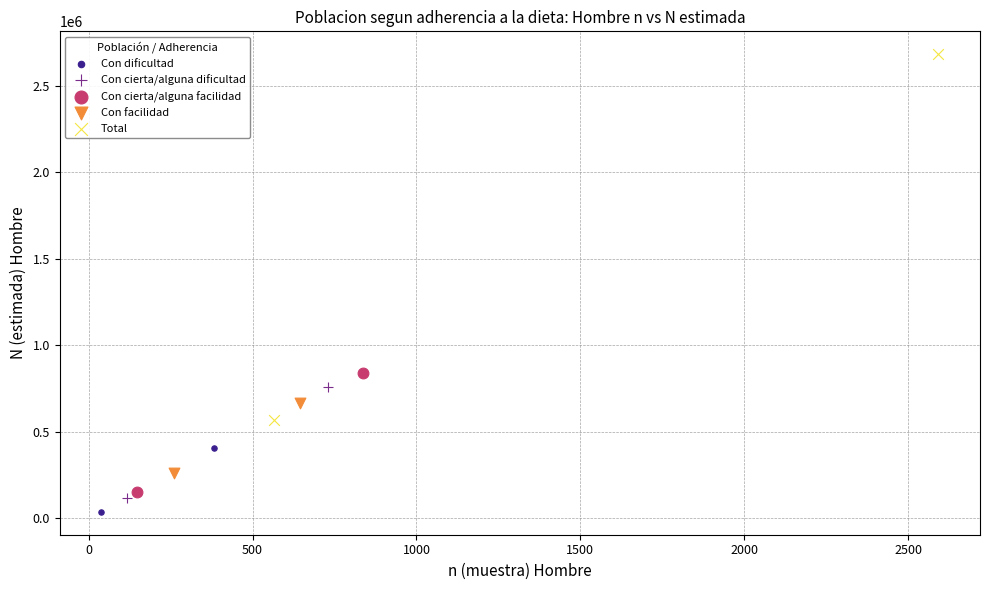

What are all the series names shown in the legend?

Con dificultad, Con cierta/alguna dificultad, Con cierta/alguna facilidad, Con facilidad, Total